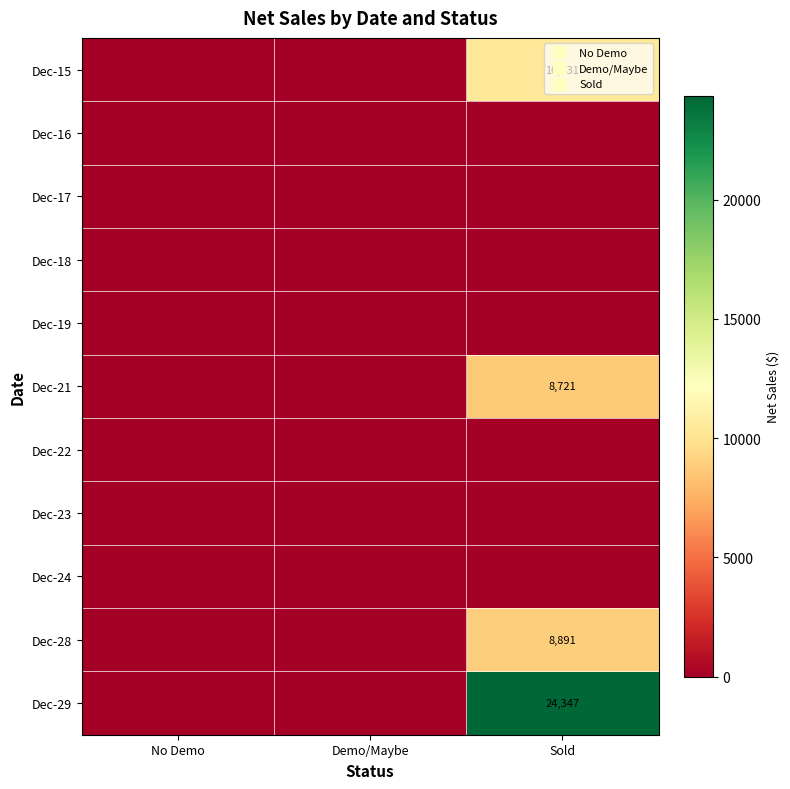

Count the number of categories in the chart.

3